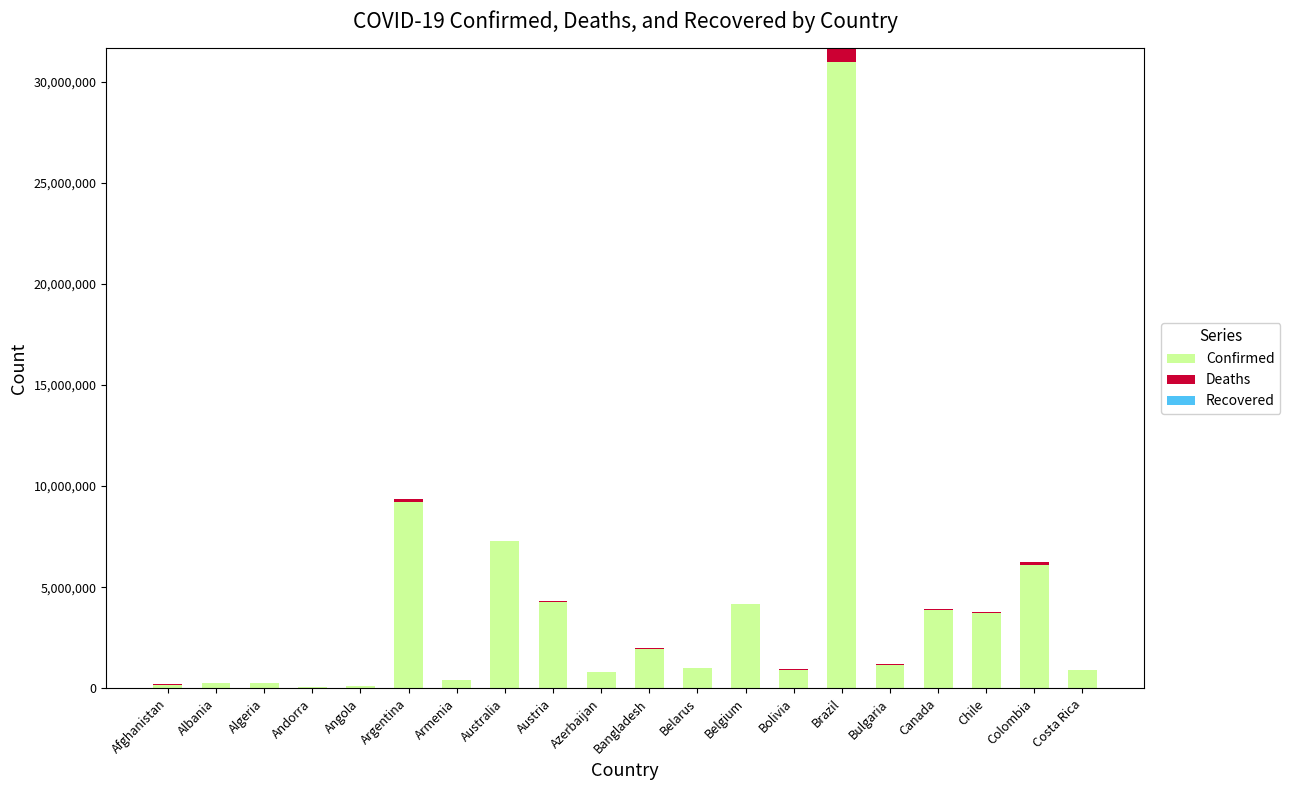

At which category is the sum across all series the highest?

Brazil